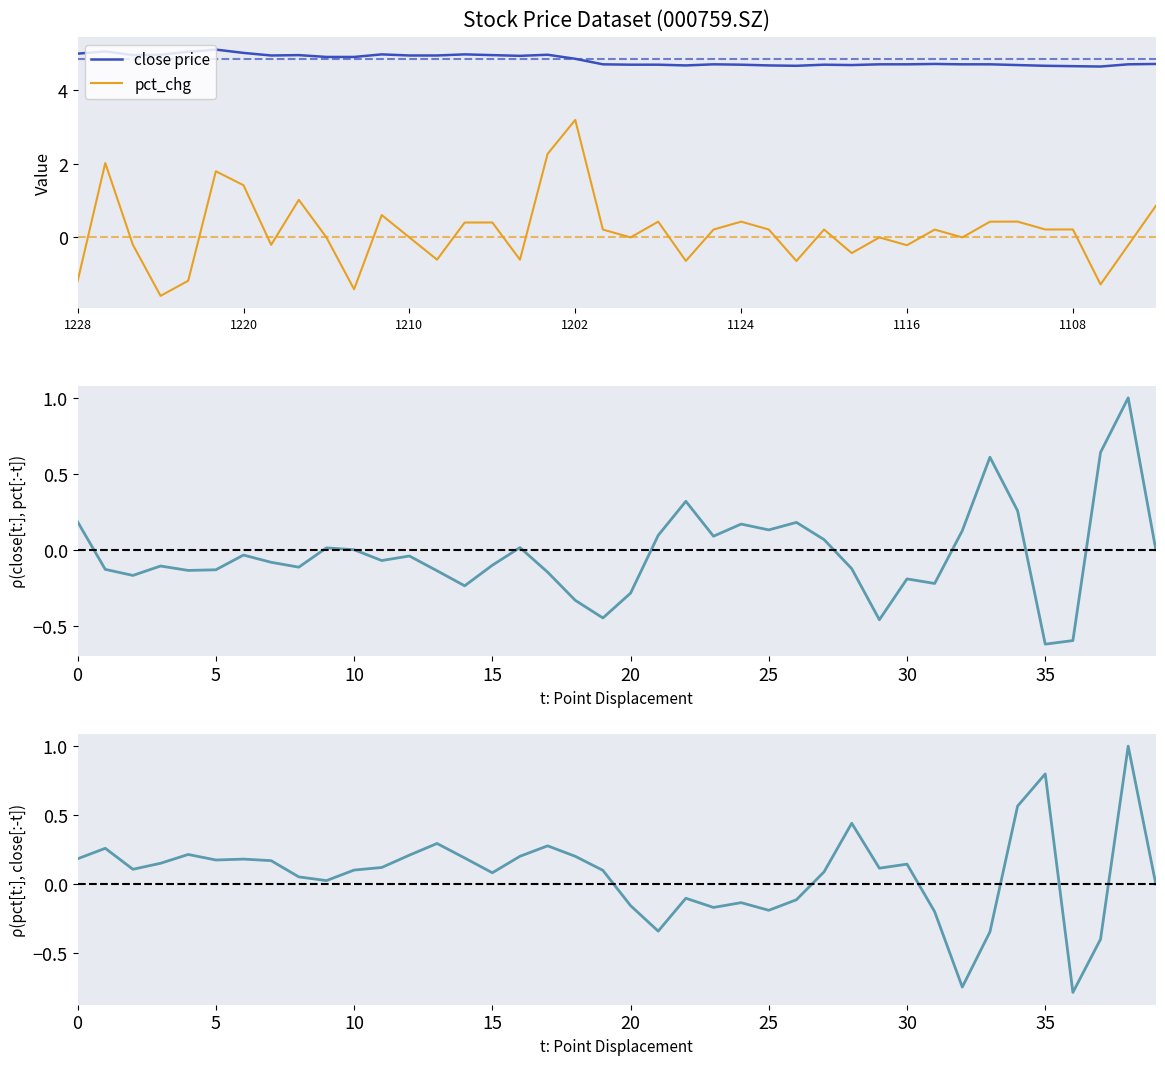

The ρ(pct_chg[t:], close[:-t]) series shows 0.1 at 11. True or false?

True